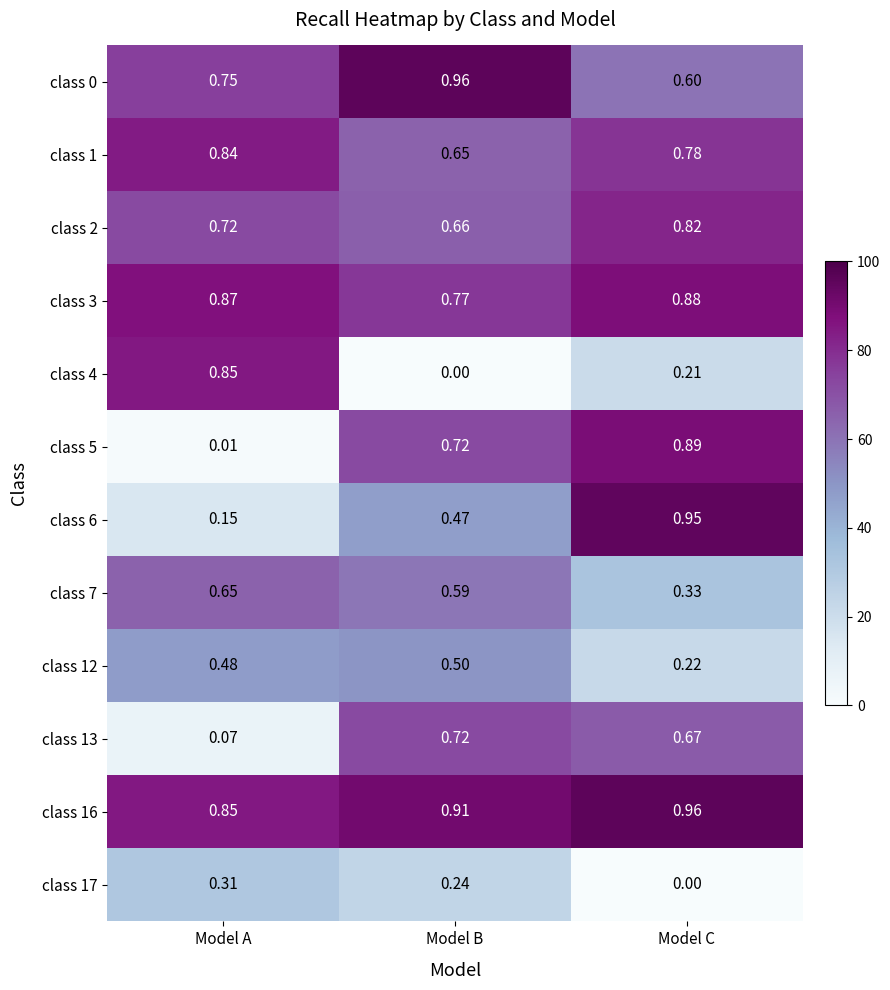

Count the number of data series in this chart.

12